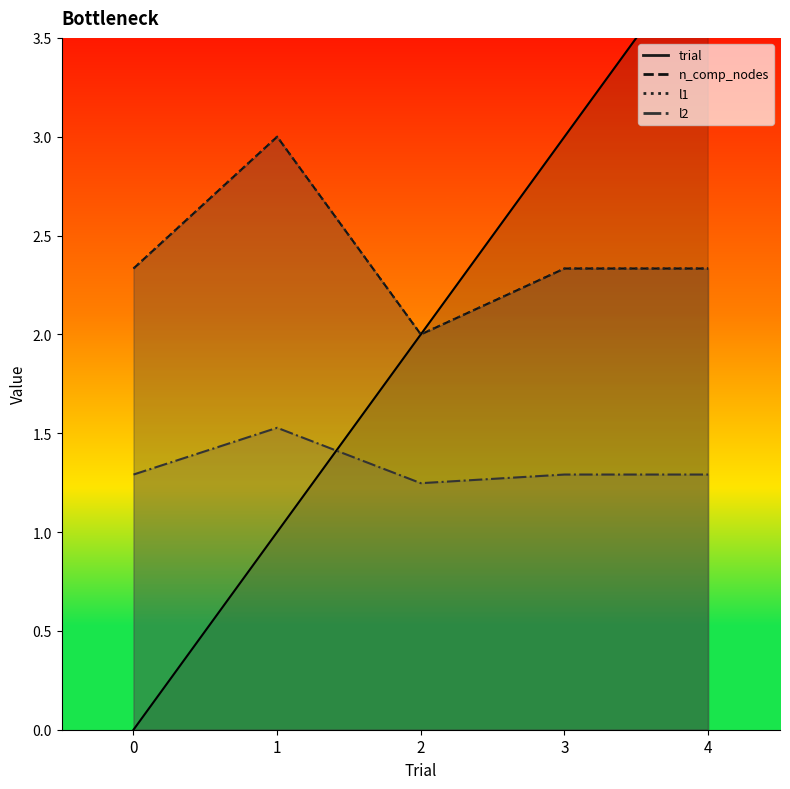

In n_comp_nodes, how many points are lower than both neighbors (excluding endpoints)?

1